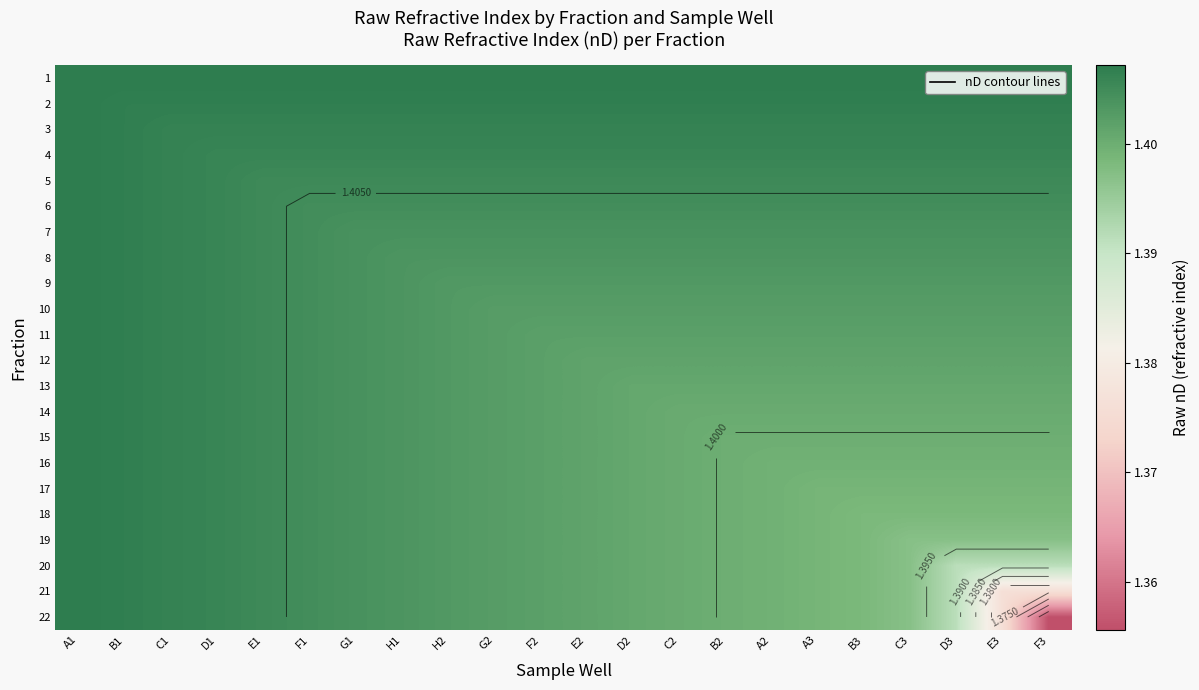

True or false: 8 has a value of 1.4 at B2.

True